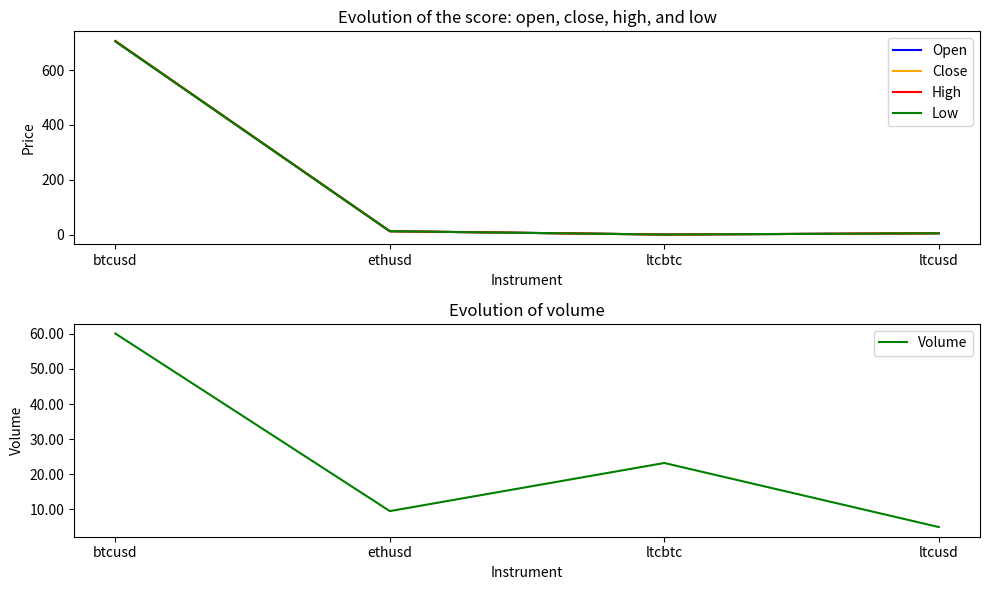

At which category is the sum across all series the highest?

btcusd